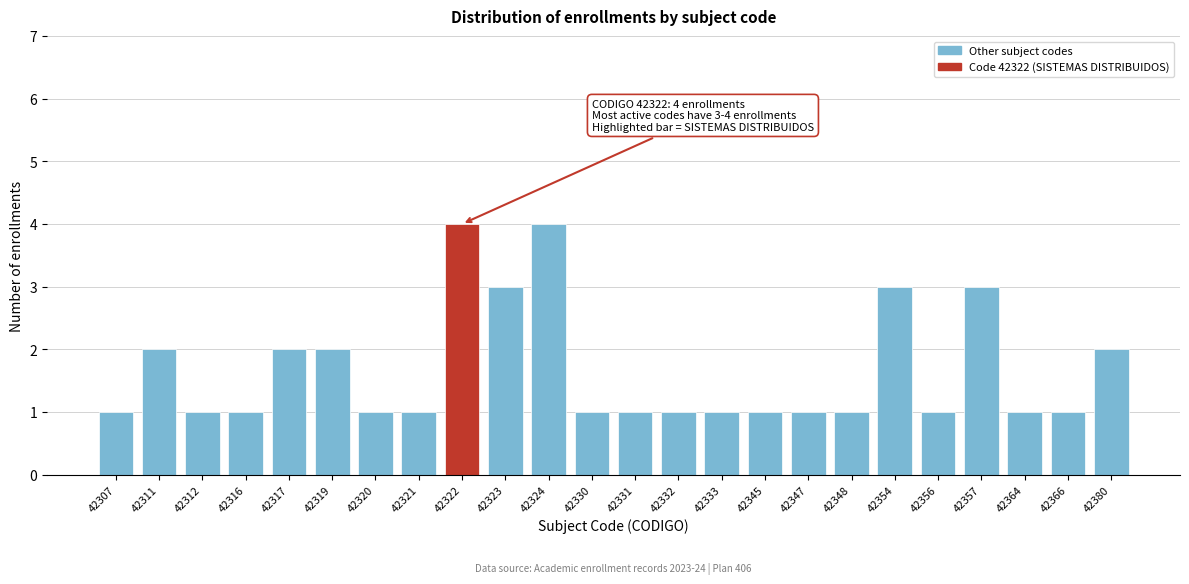

Reading right to left, what are all the values shown in this chart?

2	1	1	3	1	3	1	1	1	1	1	1	1	4	3	4	1	1	2	2	1	1	2	1